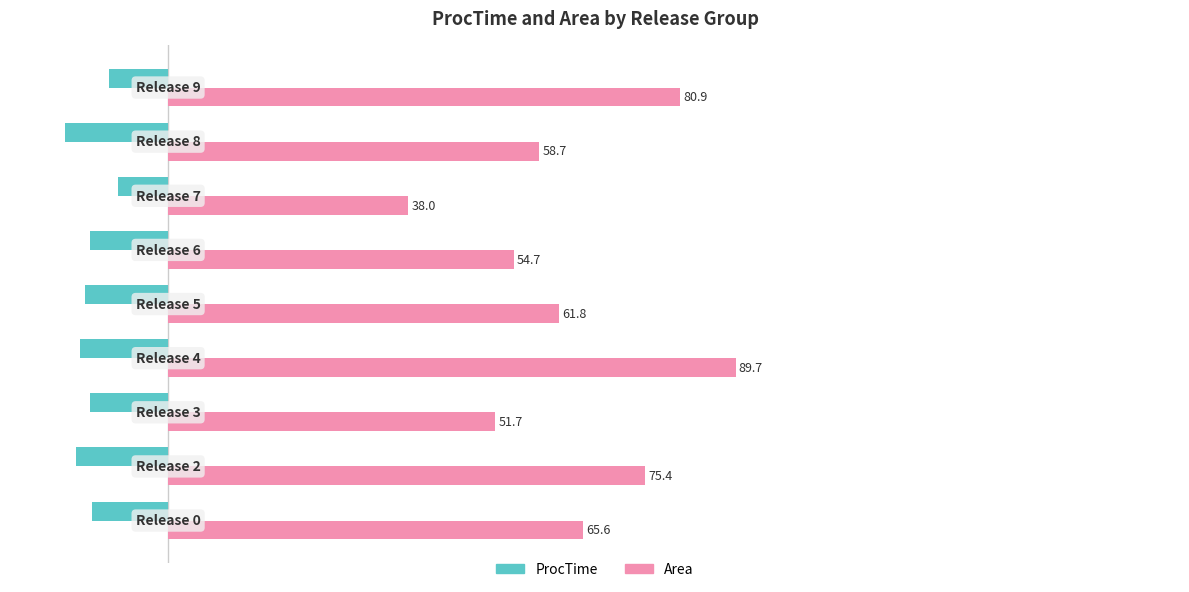

What is the maximum value shown in the chart?

89.7